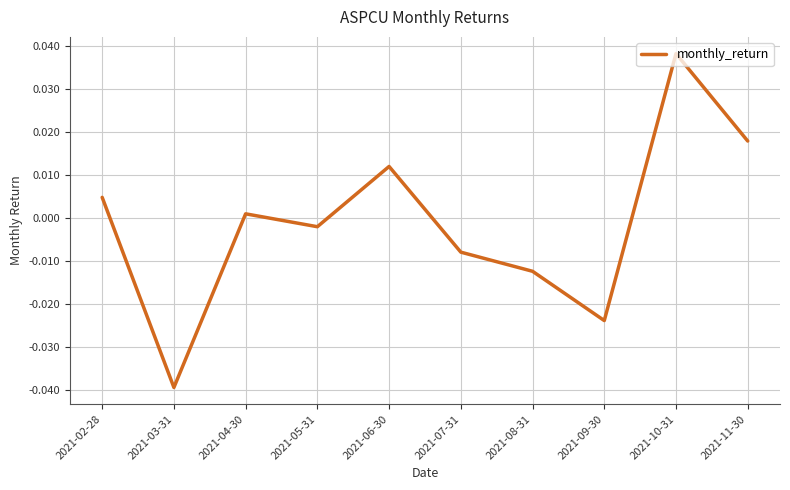

List the labels in order of value, smallest first.

2021-03-31, 2021-09-30, 2021-08-31, 2021-07-31, 2021-05-31, 2021-04-30, 2021-02-28, 2021-06-30, 2021-11-30, 2021-10-31